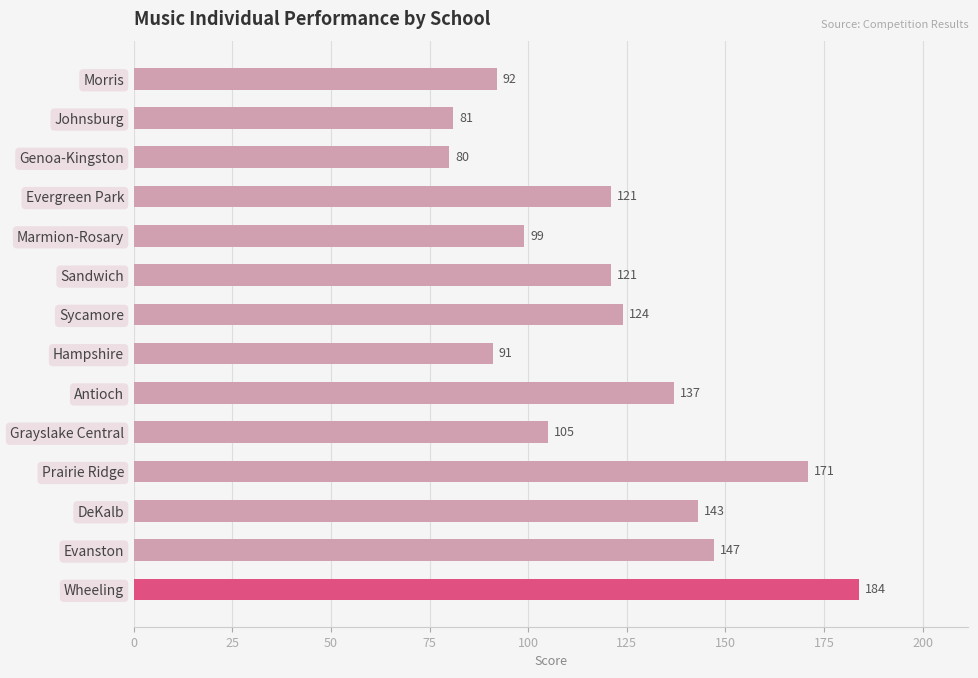

Are the bars horizontal?

Yes